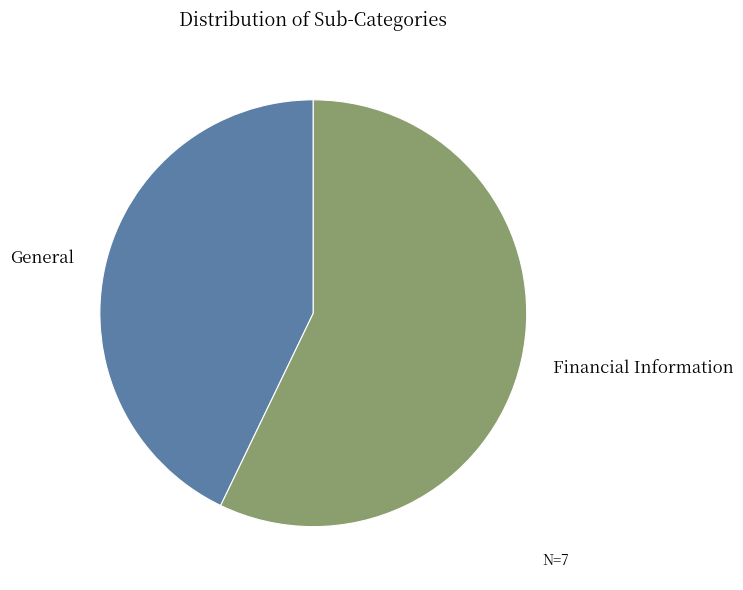

Does any single category account for the majority?

Yes